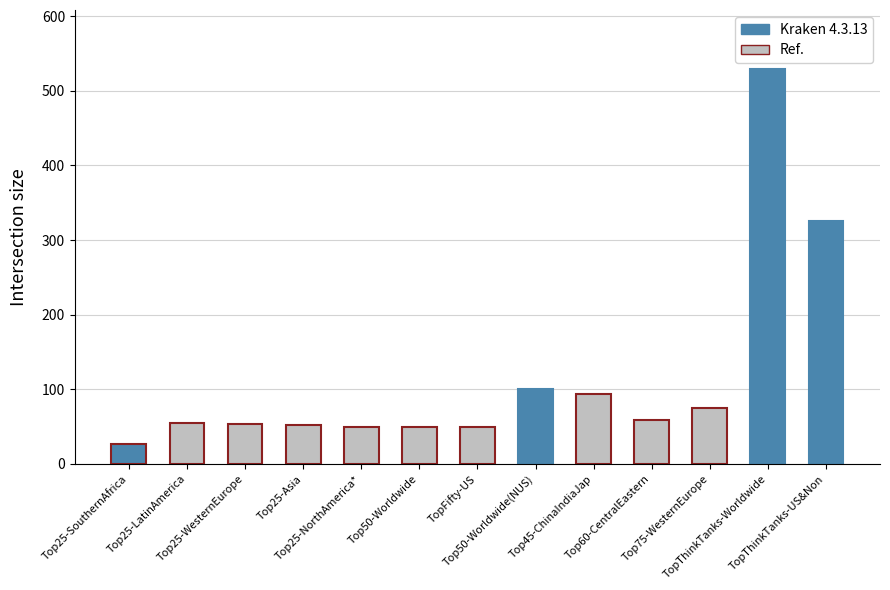

Reading left to right, list all the values displayed in this chart.

27	55	53	52	50	50	50	100	94	59	75	529	325